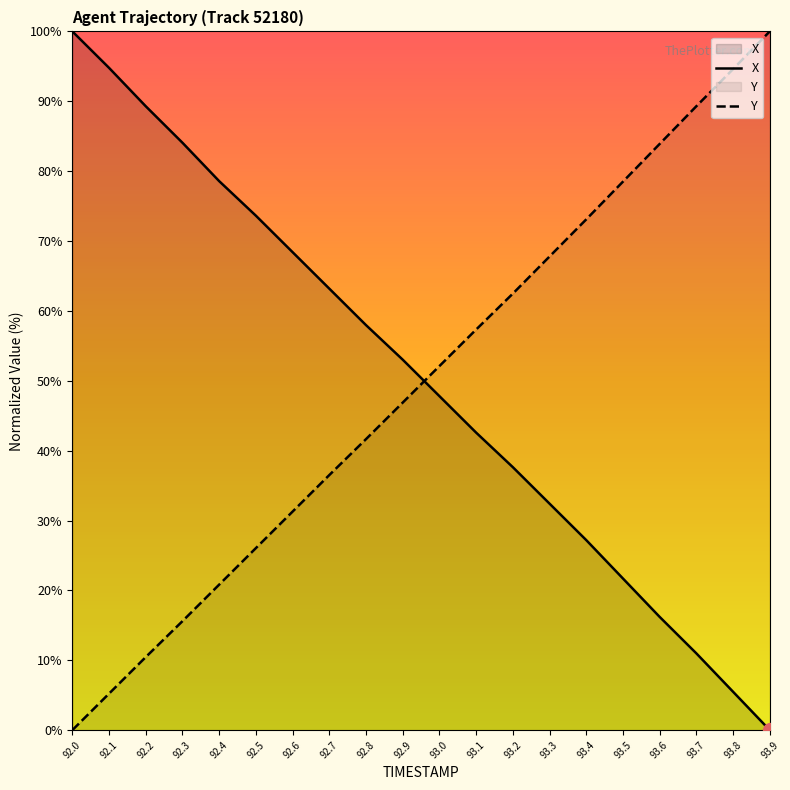

What is the difference between the highest and lowest values at 93.4?

45.9